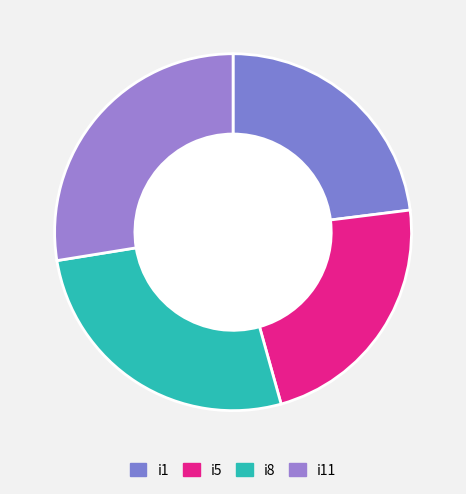

What is the change in value from i1 to i5?

-1